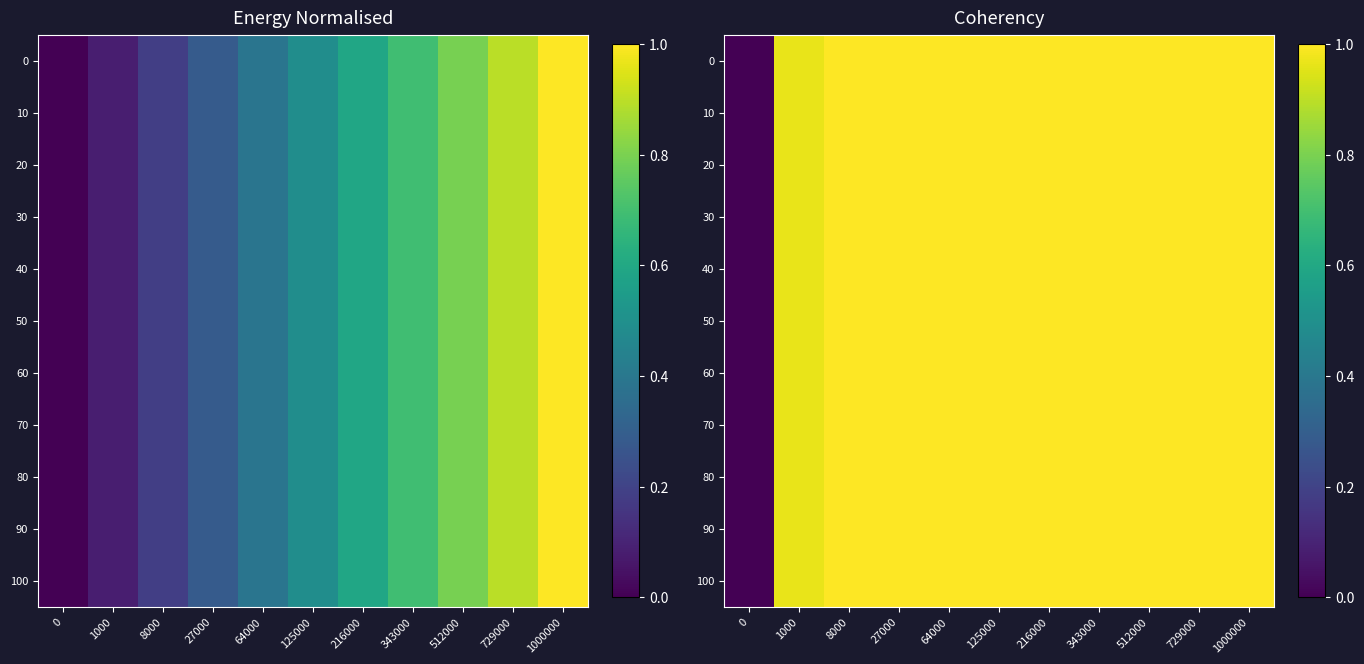

What is the average value of the 80 series?

0.9